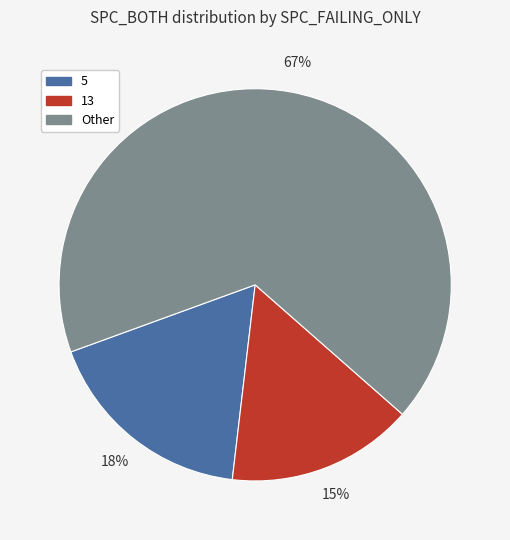

Is there any slice that represents more than half of the pie?

Yes